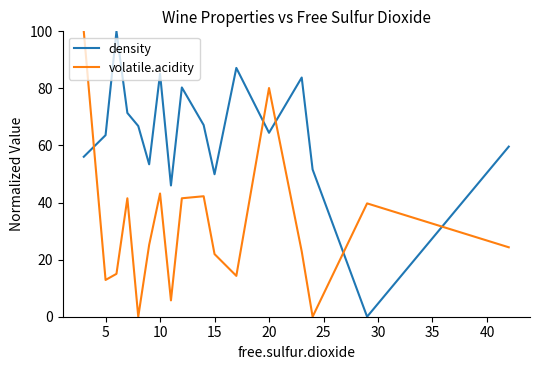

List the series in order of their overall mean, lowest first.

volatile.acidity, density